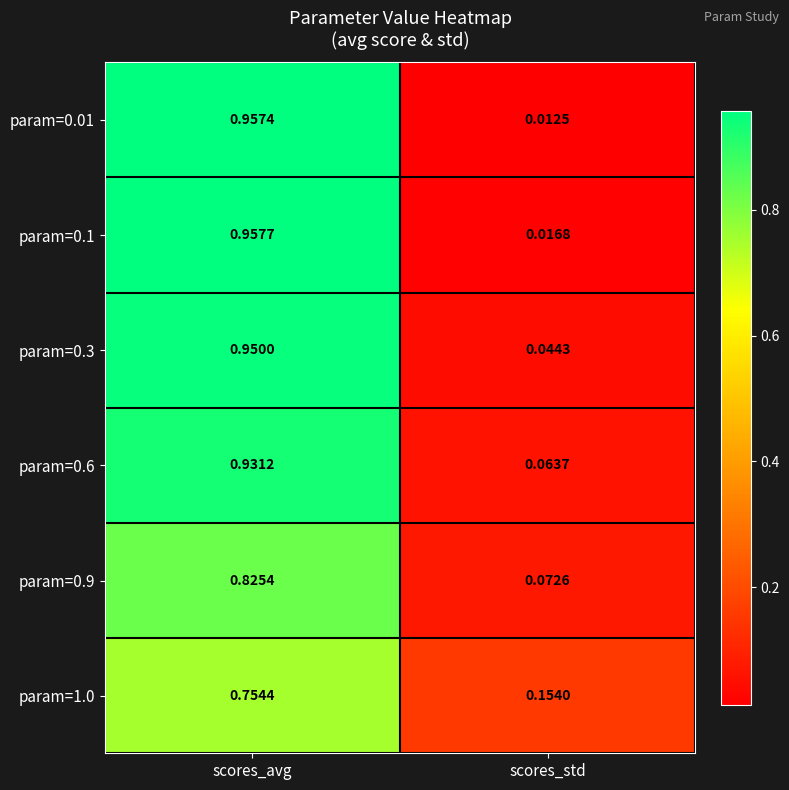

Is the value of param=0.1 at scores_std greater than the value of param=0.3 at scores_std?

No